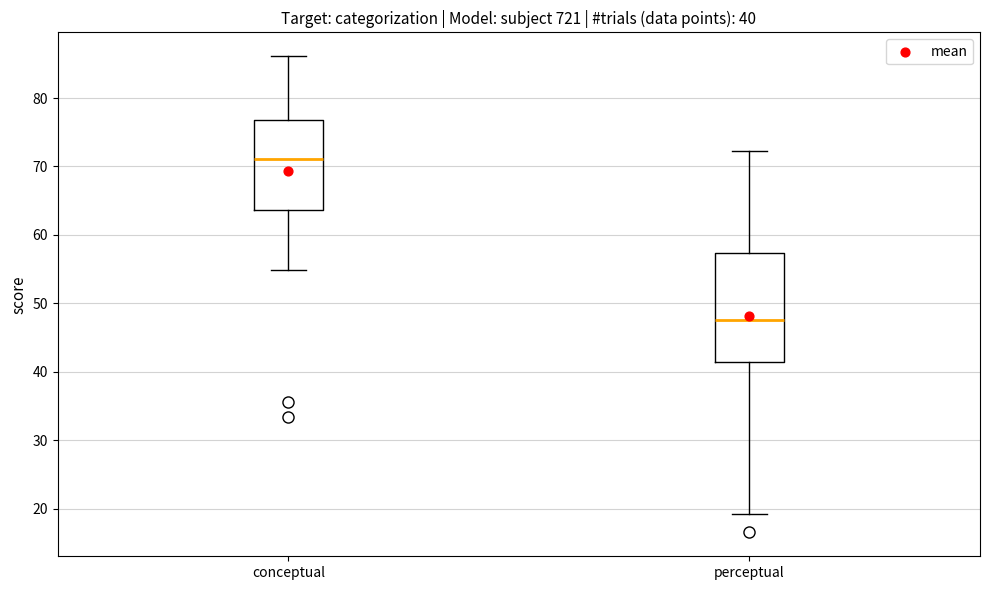

Which box is the tallest, from its lower edge to its upper edge?

perceptual